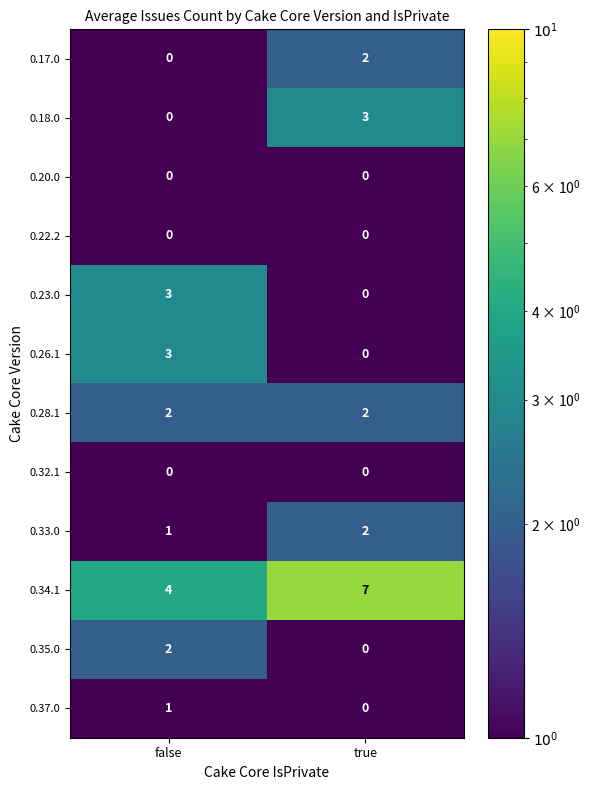

At which label is 0.37.0 closest to 0?

true